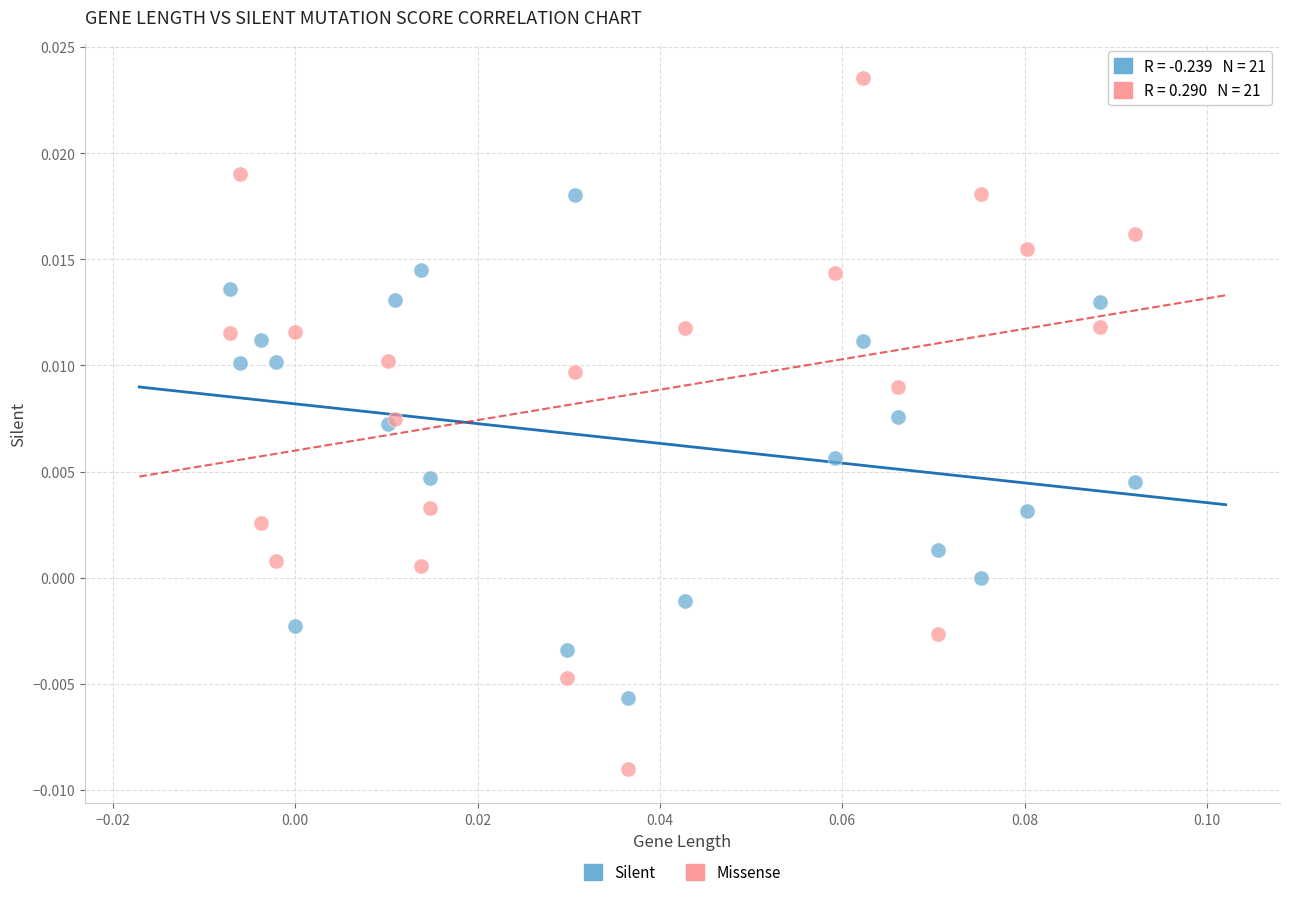

Which series reaches the minimum Y coordinate?

Missense